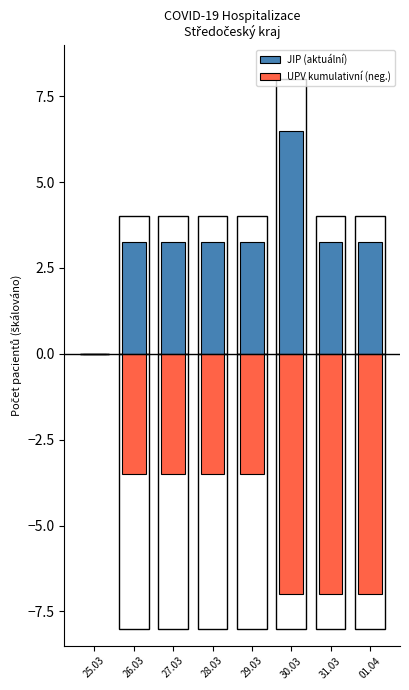

Rank the series at 25.03 from lowest to highest value.

JIP (aktuální), UPV kumulativní (neg.)